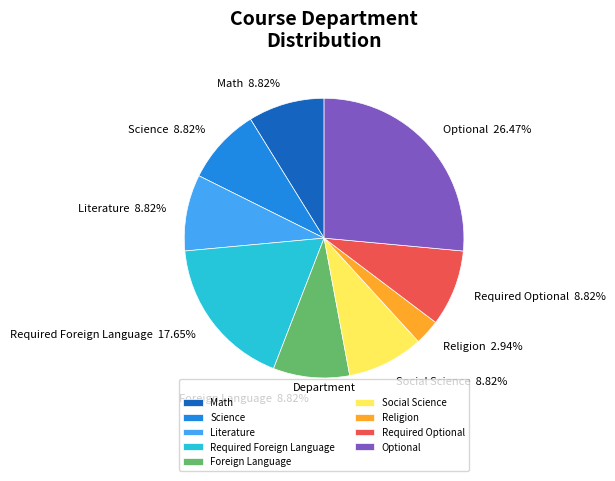

Count the number of slices in the pie.

9